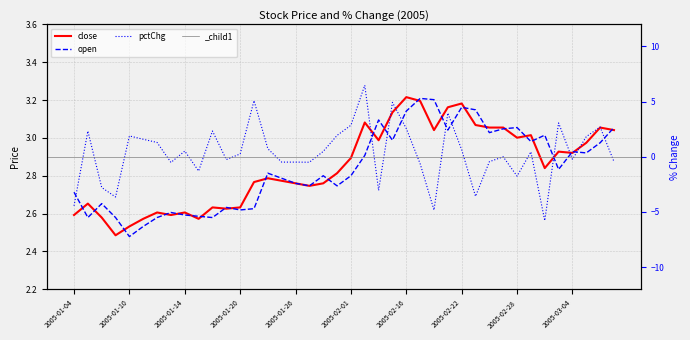

Which has a higher value, 29 or 21?

21